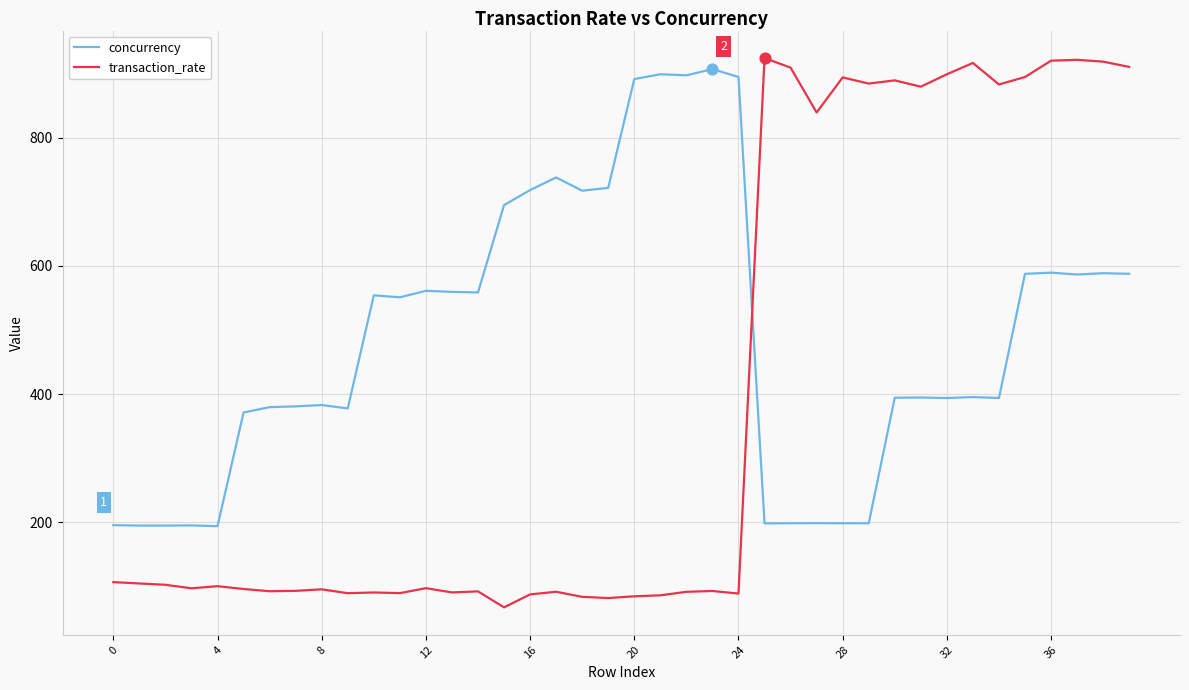

Which series has the largest total across all categories?

concurrency